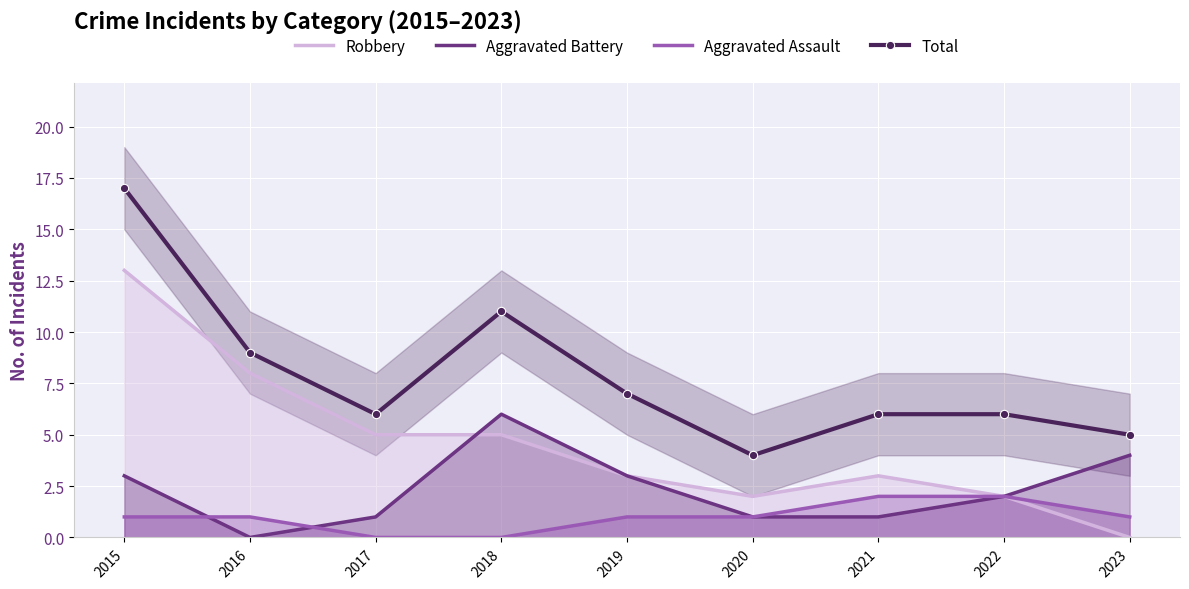

Where is the first local maximum for Robbery?

2021